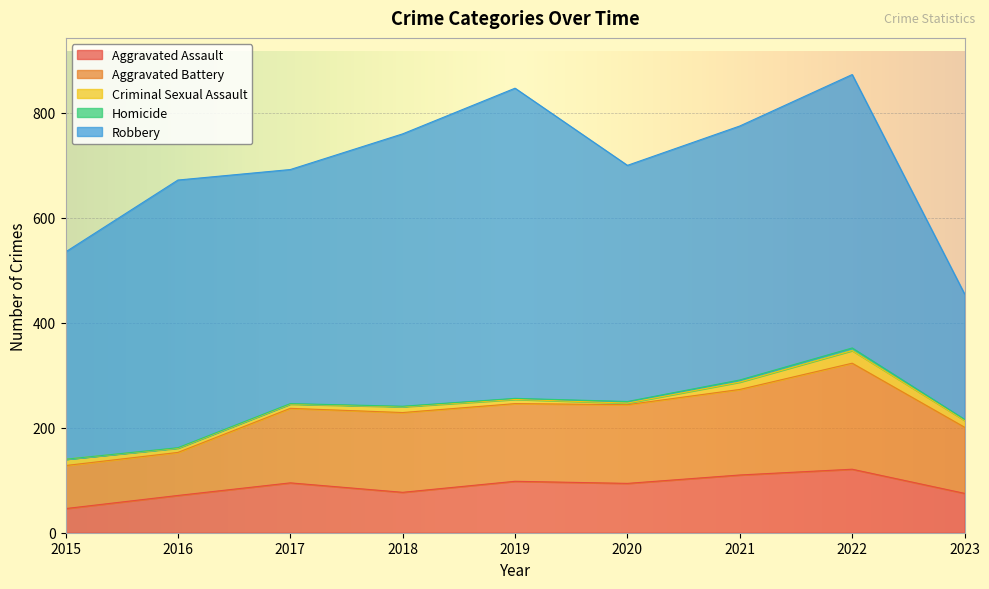

Which series has the largest range (max minus min)?

Robbery